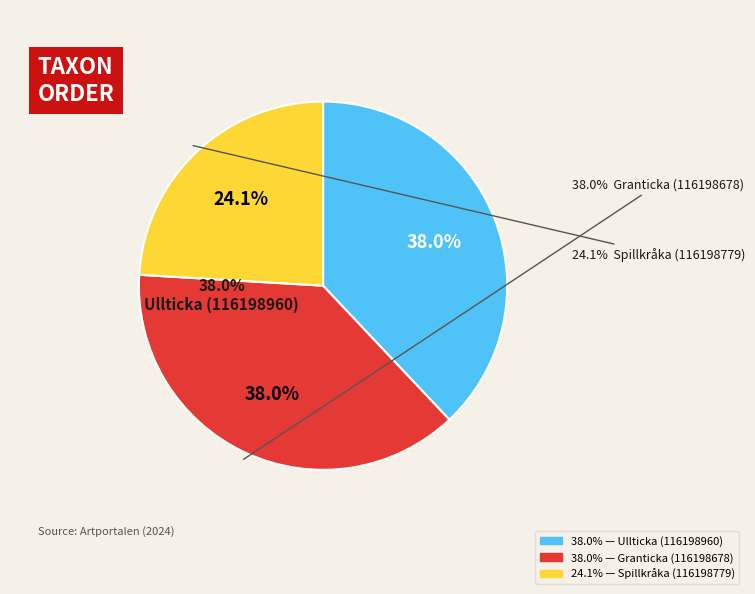

Count the number of slices in the pie.

3